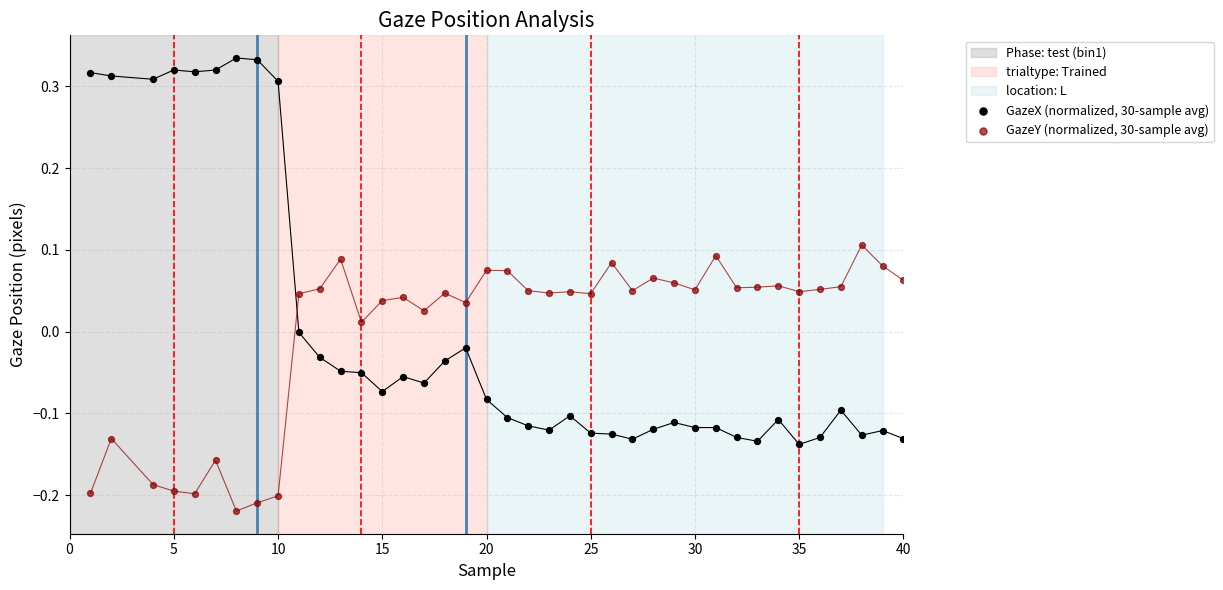

Across all data points, what is the range of X values (max minus min)?

39.0